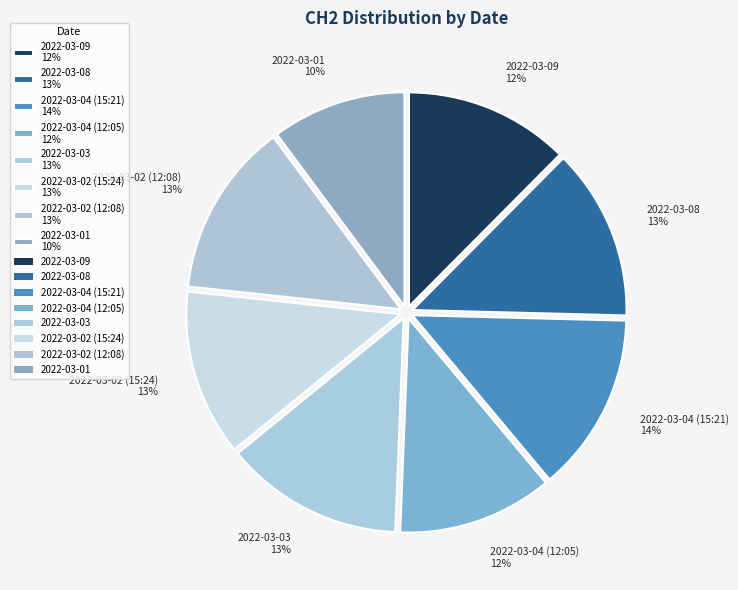

Is there a majority slice in this chart?

No